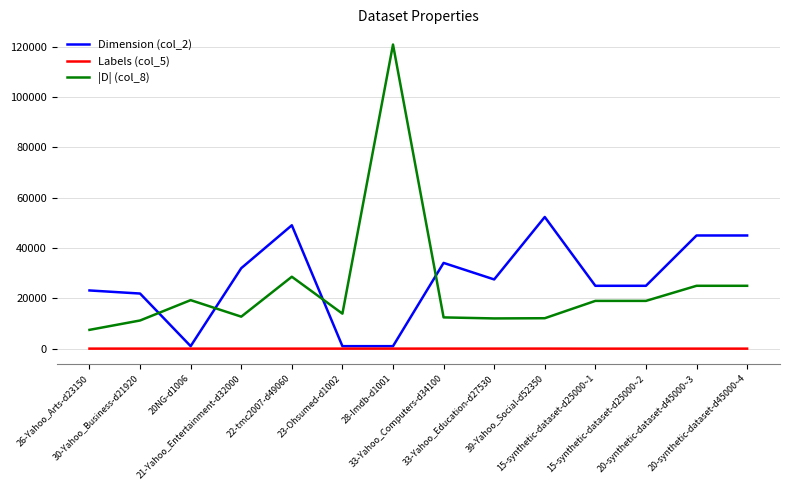

Where is the first local minimum for Dimension (col_2)?

20NG-d1006